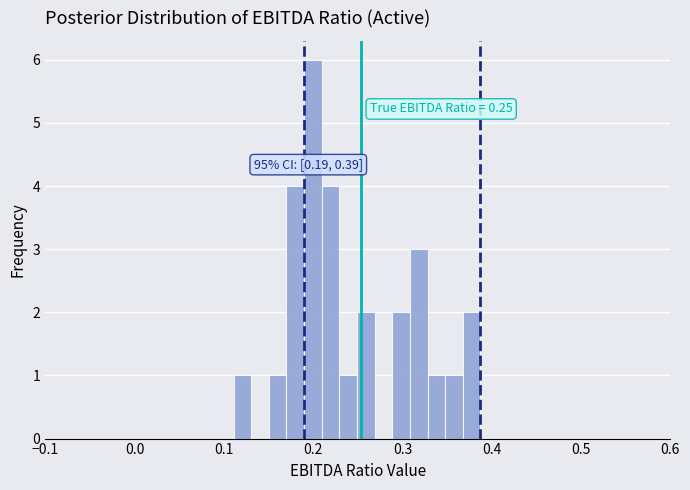

Read against the x-axis, roughly where is the centre of the tallest bar?

0.20